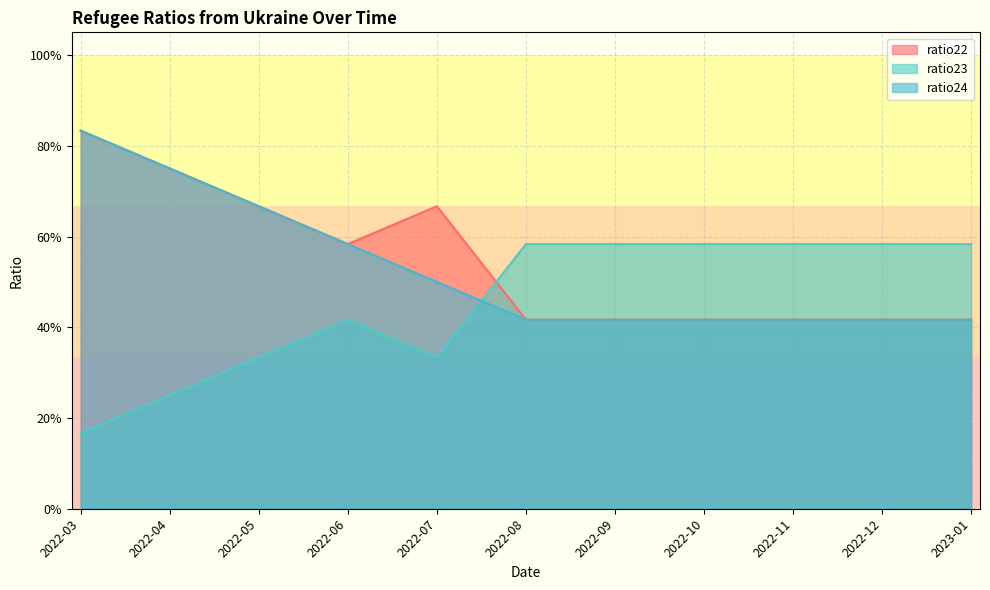

What is the difference between the maximum and second lowest values in the ratio22 series?

0.4